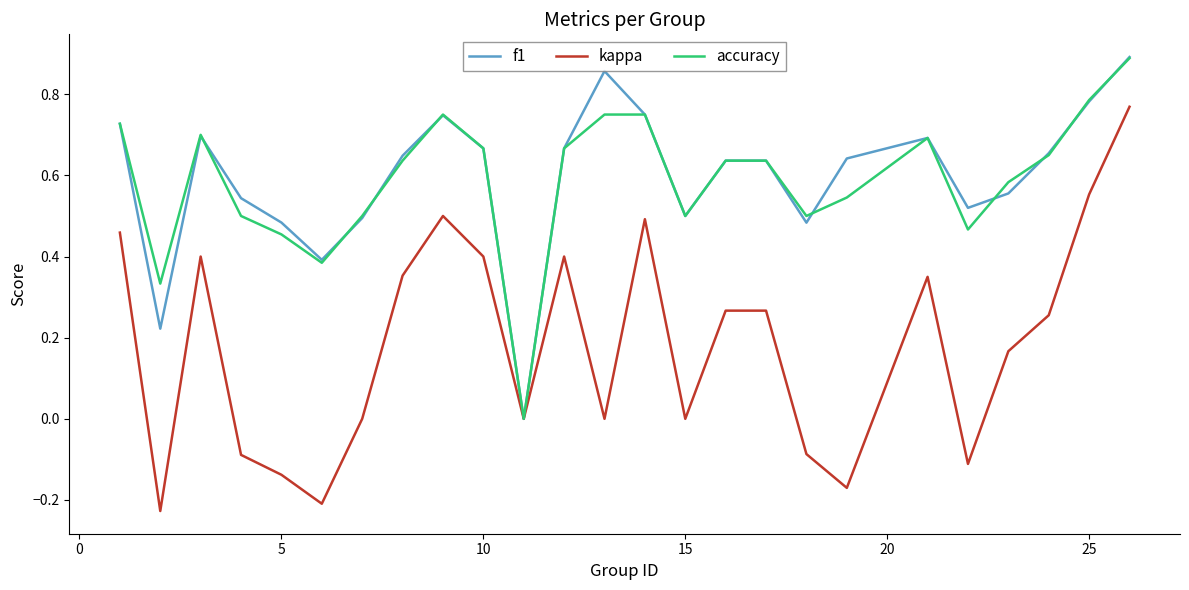

Which series has the widest spread of values?

kappa